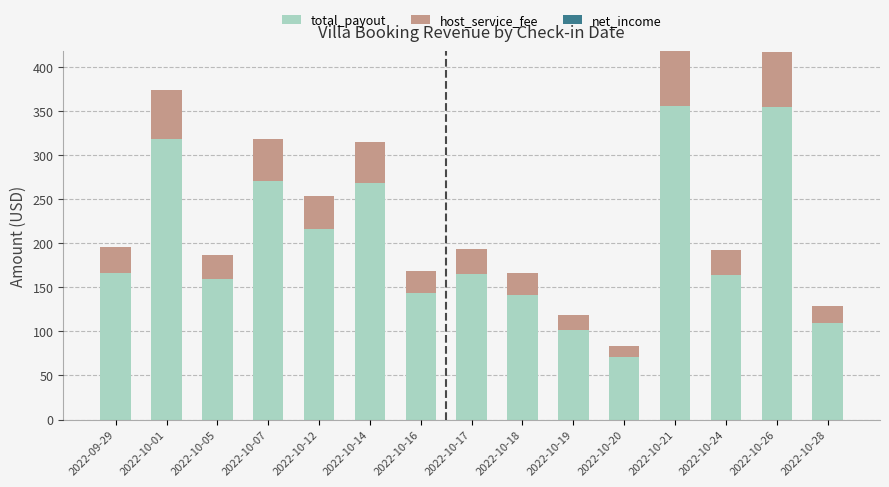

Are the bars grouped side by side (vs. stacked)?

No